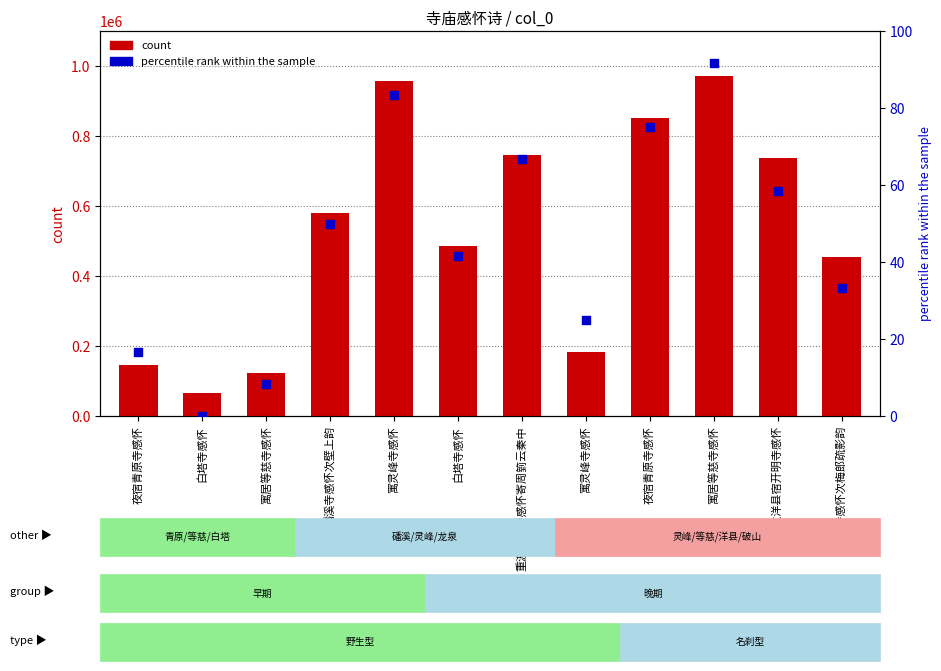

Which series reaches the minimum Y coordinate?

percentile rank within the sample